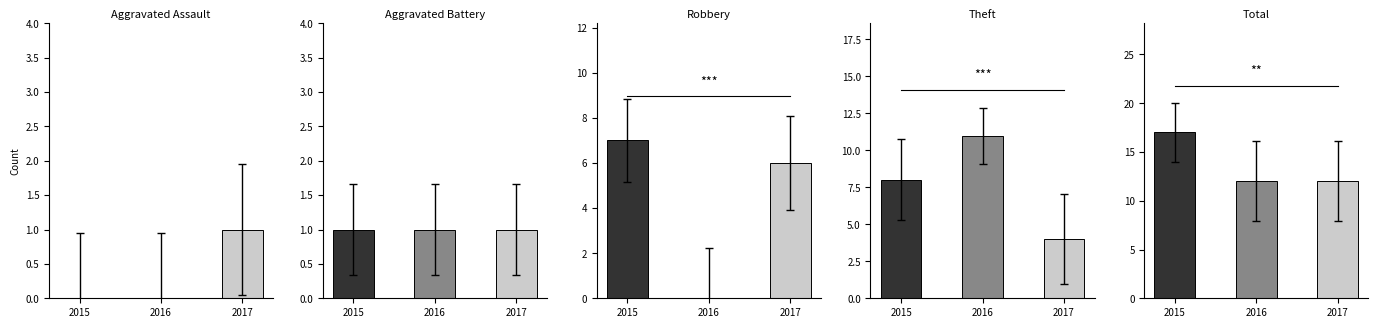

At which category does the chart reach its peak across all series?

2015